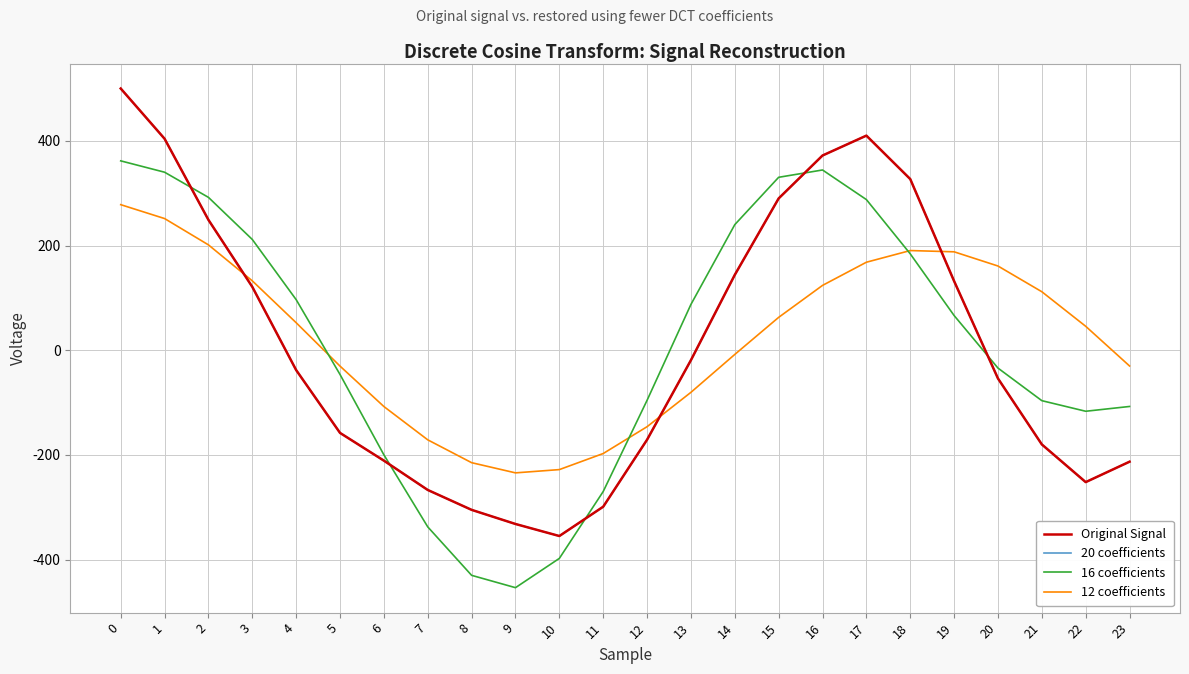

Between 19 and 21, which is larger?

19